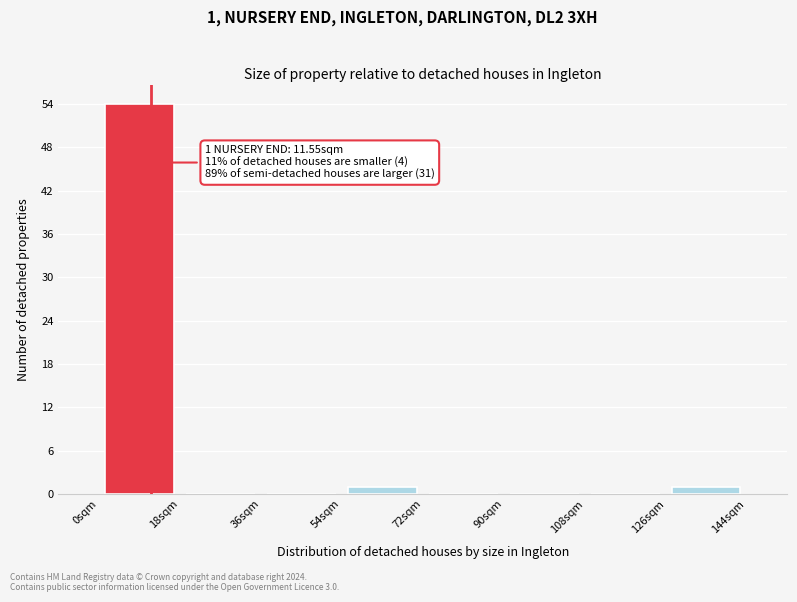

Over which range of the x-axis is the bar tallest?

0 to 18